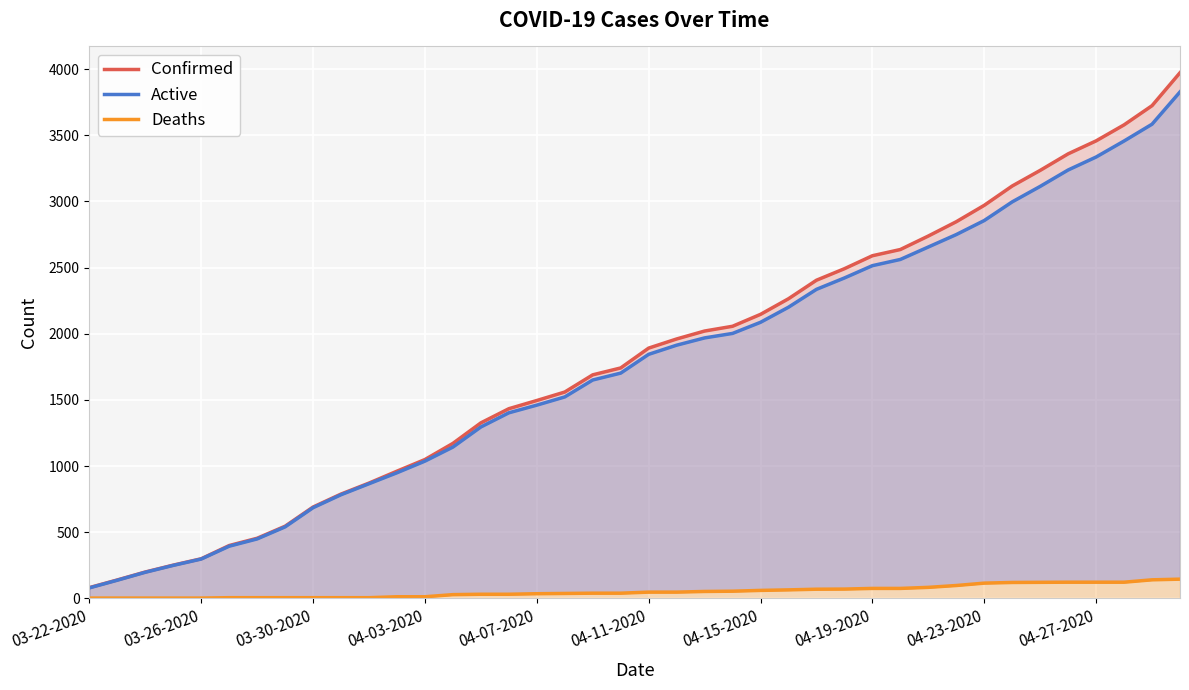

Reading right to left, extract all data points from this chart.

Confirmed: 3972	3723	3578	3457	3359	3234	3116	2970	2846	2738	2636	2589	2491	2404	2264	2146	2056	2020	1960	1891	1741	1689	1559	1495	1433	1326	1171	1049	961	871	788	690	545	454	399	299	251	199	139	81
Active: 3827	3583	3456	3335	3237	3113	2996	2855	2749	2655	2561	2514	2421	2335	2200	2086	2002	1968	1913	1844	1702	1650	1522	1460	1402	1295	1143	1037	949	866	783	685	540	449	394	297	249	197	137	79
Deaths: 145	140	122	122	122	121	120	115	97	83	75	75	70	69	64	60	54	52	47	47	39	39	37	35	31	31	28	12	12	5	5	5	5	5	5	2	2	2	2	2